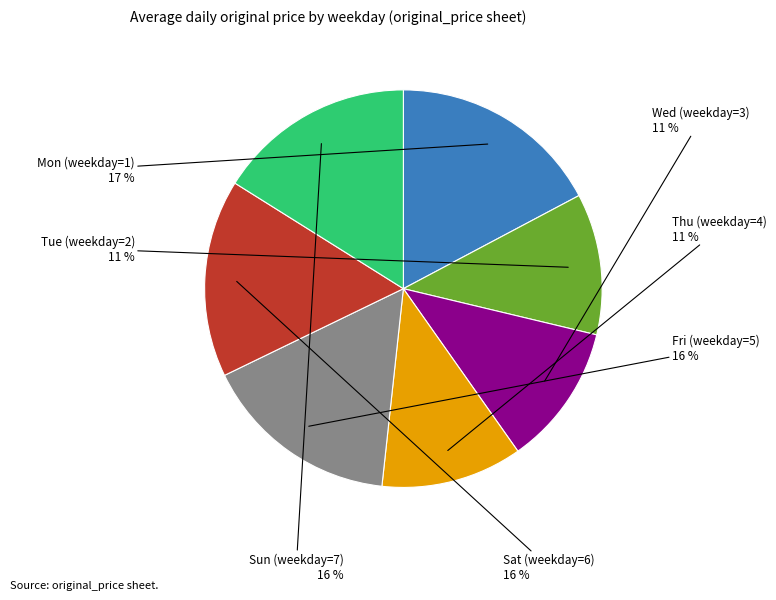

Which category has the biggest portion of the pie?

Mon (weekday=1)